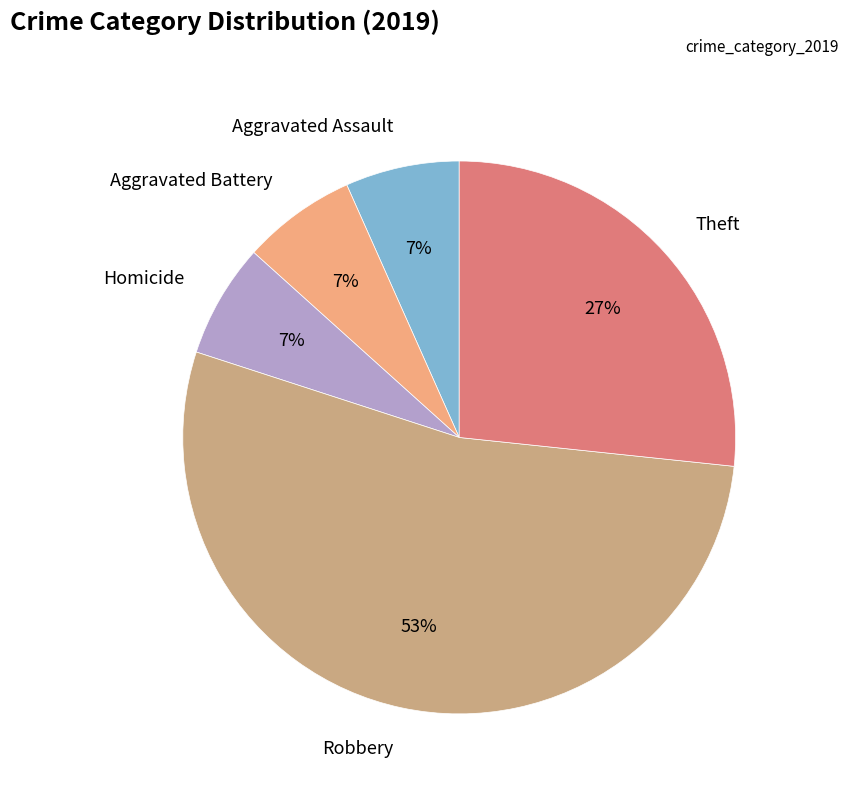

What percentage is the Theft slice, to the nearest percent?

27%